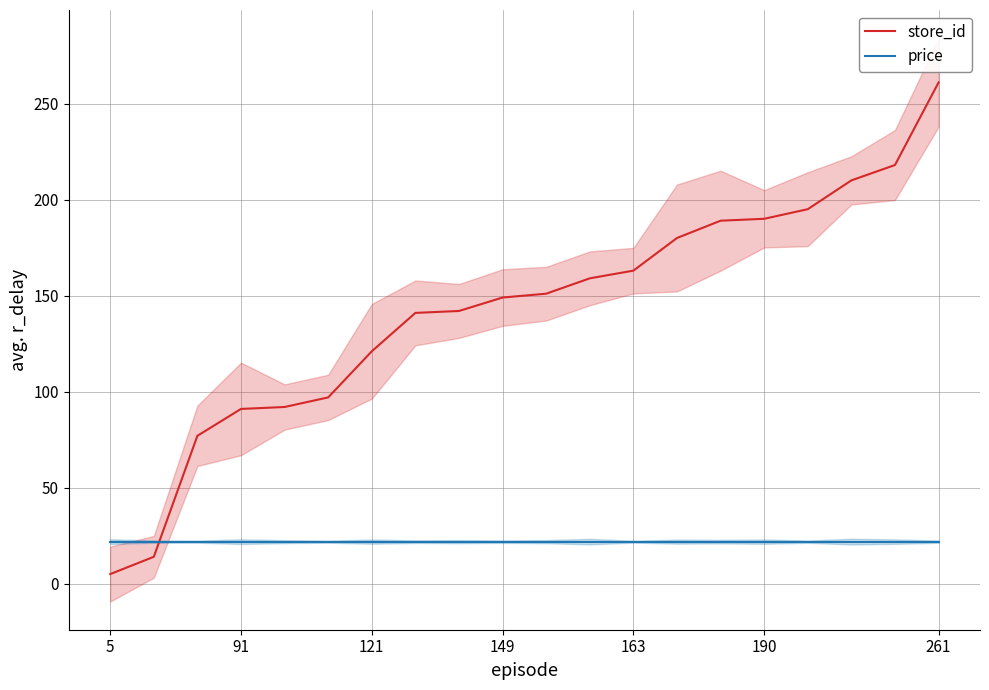

How many lines are shown in the chart?

2